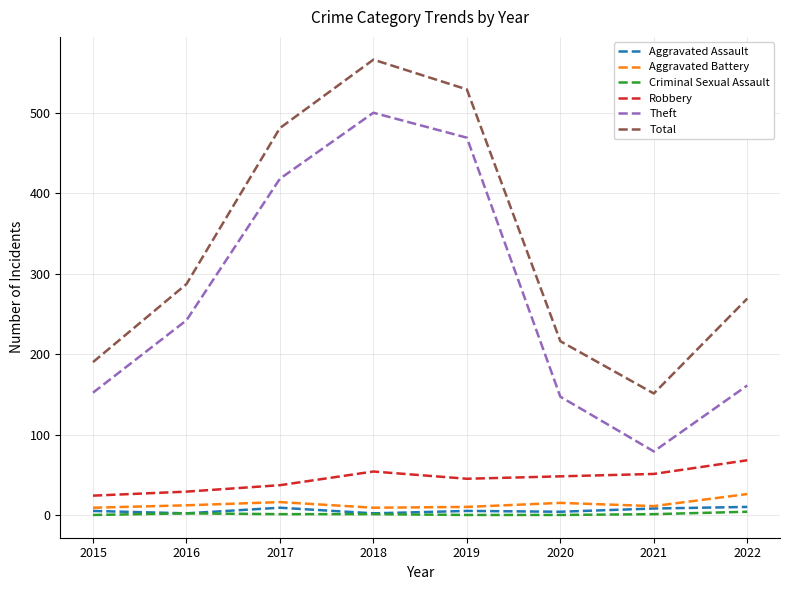

At how many categories does at least one series exceed 532?

1